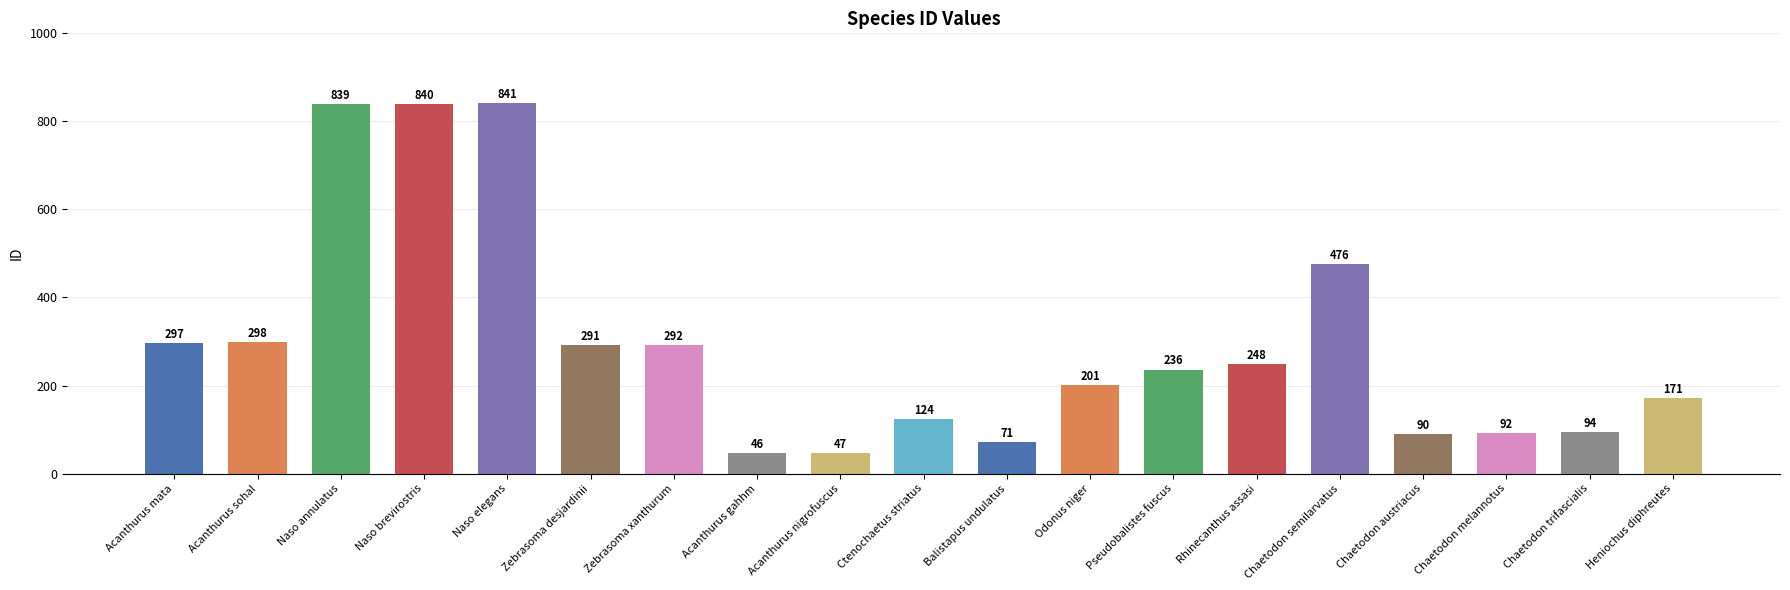

How many bars are there in total?

19